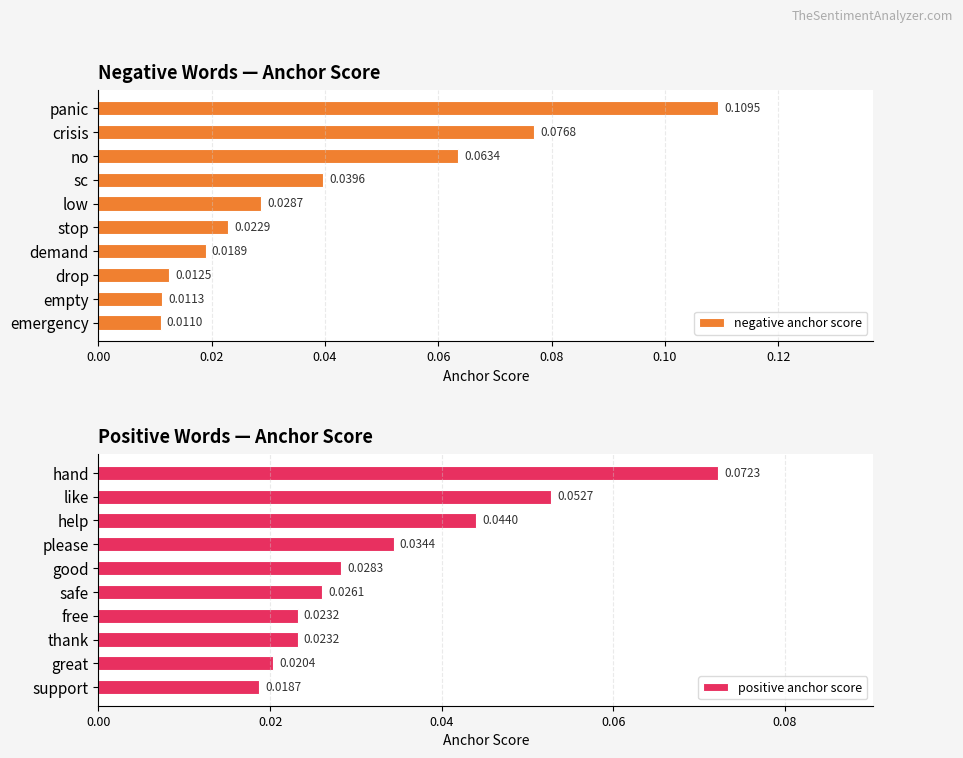

At which label is negative anchor score closest to 0?

emergency